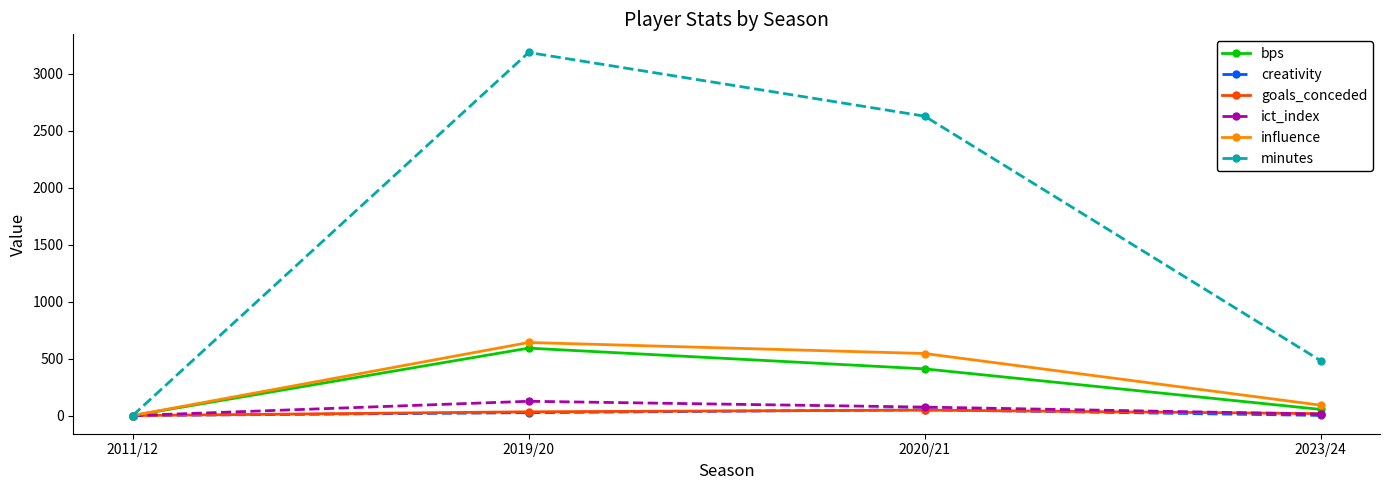

Count the number of data series in this chart.

6